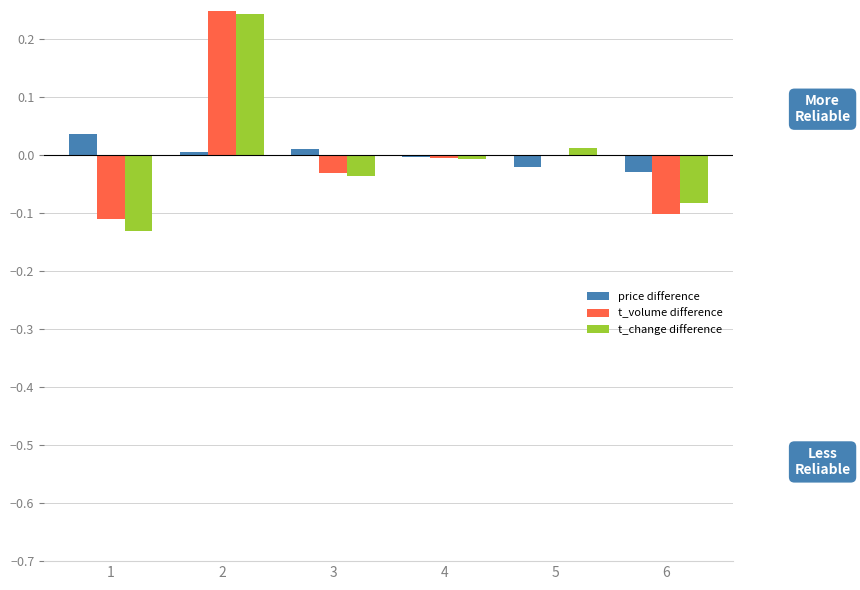

What is the minimum value shown in the chart?

-0.1